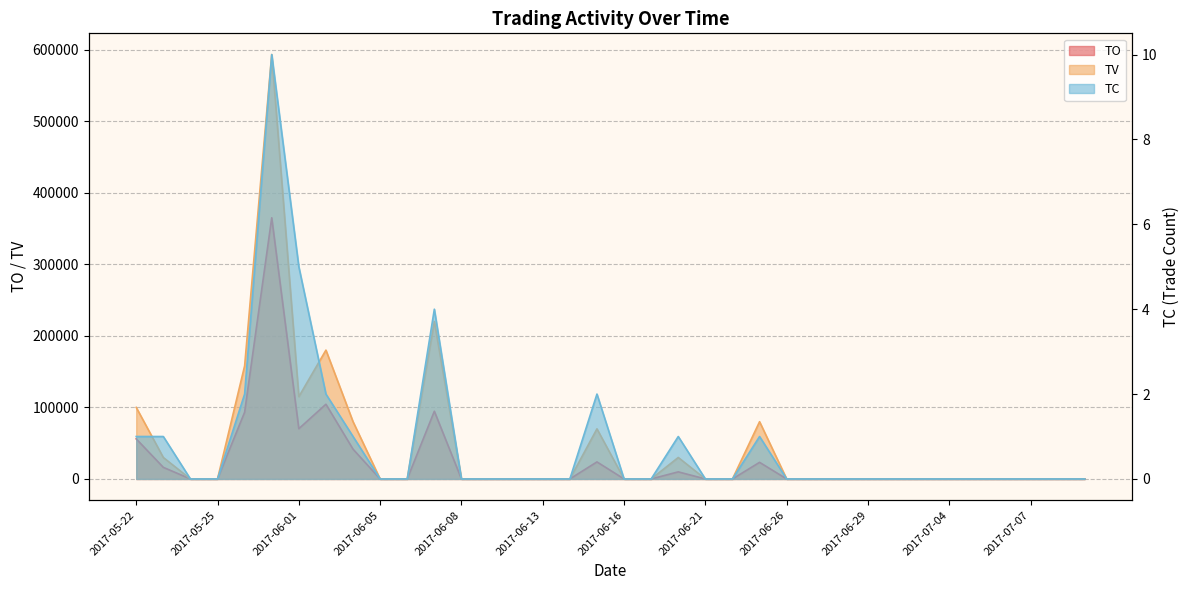

True or false: TO has more than 2 interior local peaks.

True